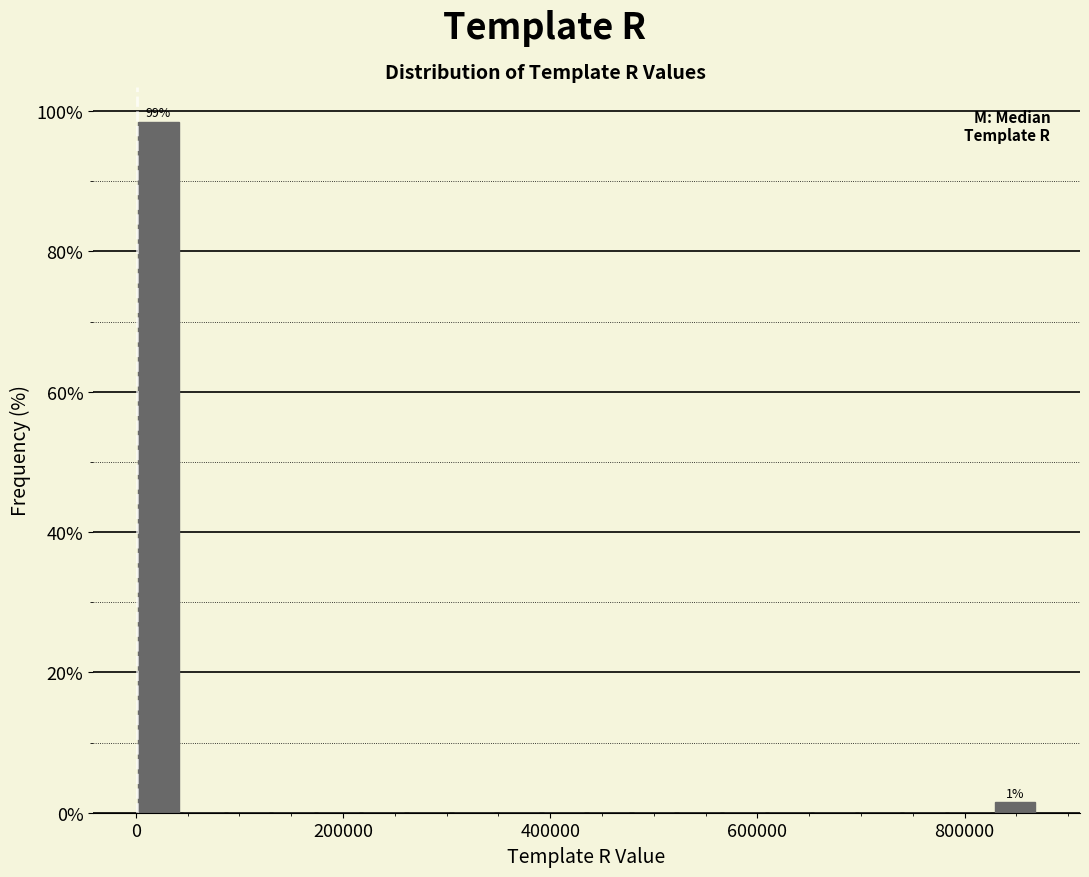

Read against the x-axis, roughly where is the centre of the tallest bar?

20000